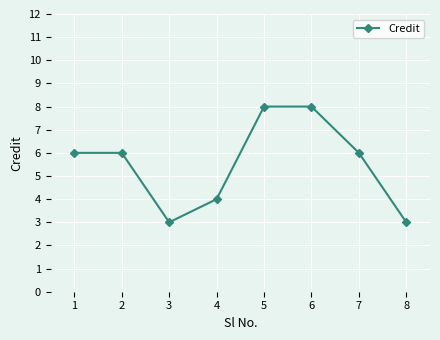

What is the minimum value shown in the chart?

3